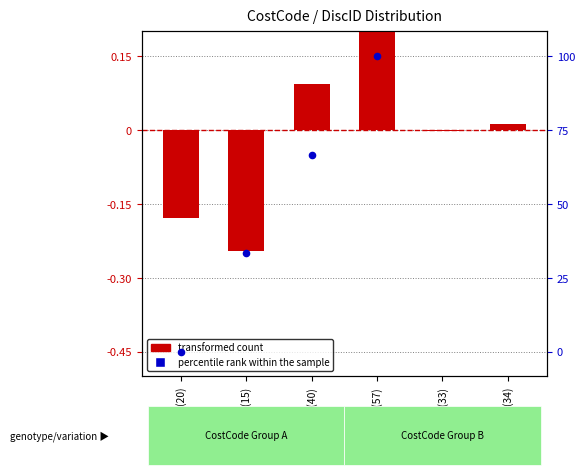

Which series contains the highest Y value?

percentile rank within the sample